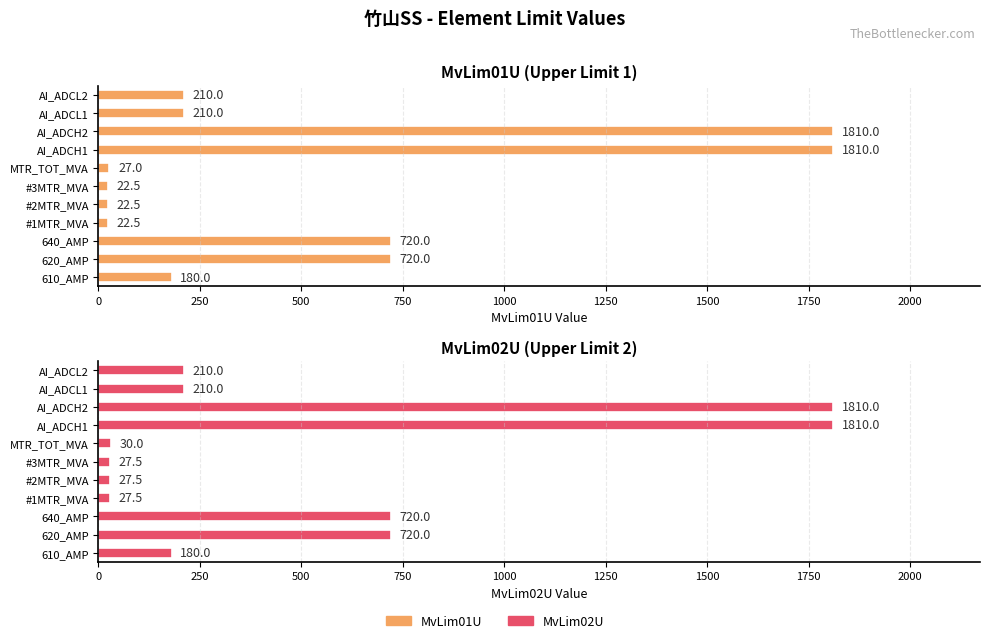

Are the bars grouped side by side (vs. stacked)?

Yes